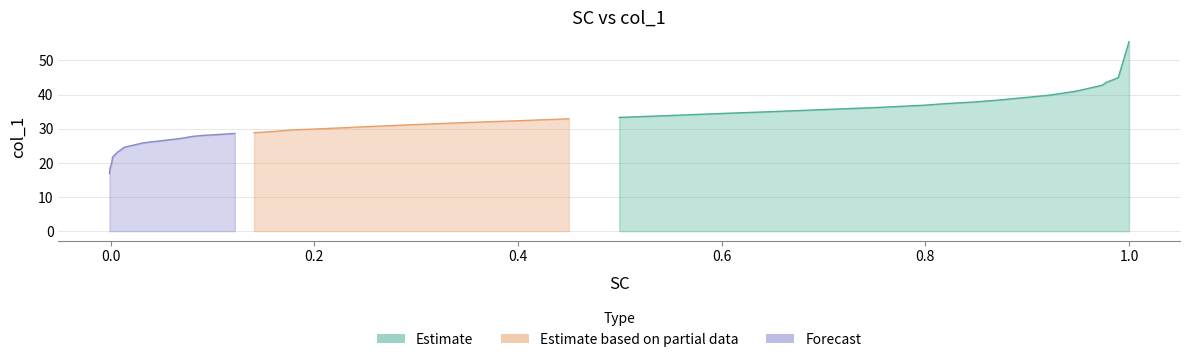

Count the number of values greater than 32.

19